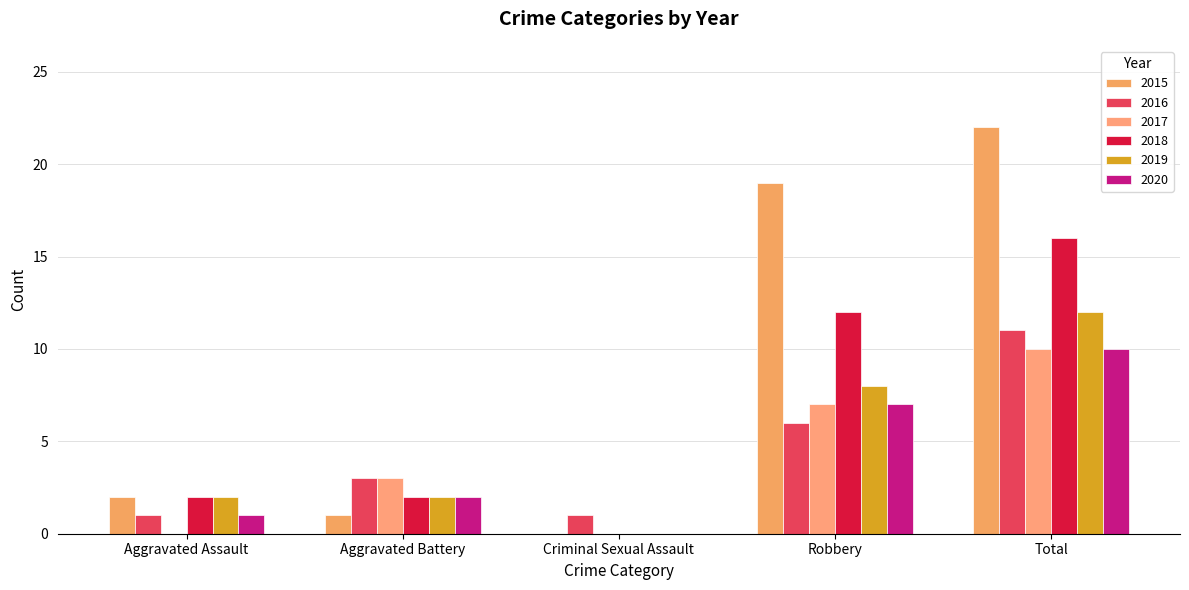

How many categories are shown in the chart?

5